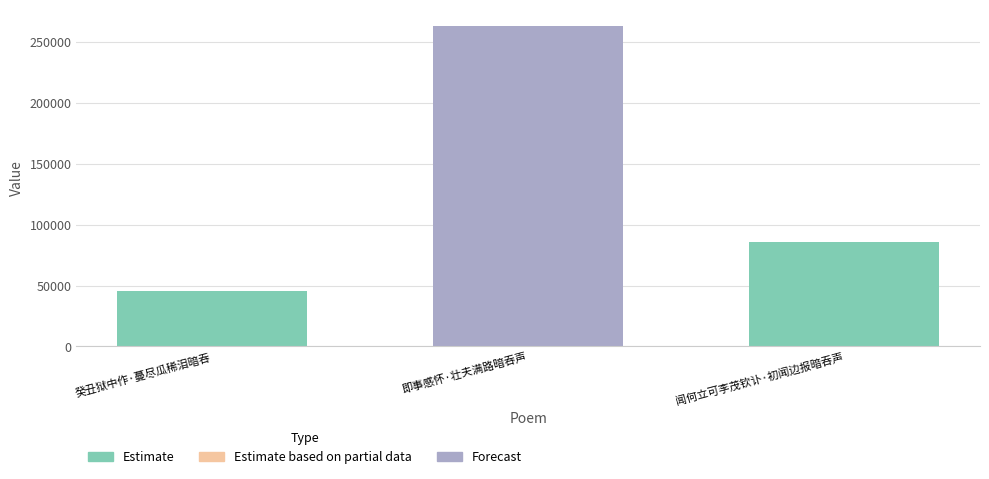

Reading left to right, list all the values displayed in this chart.

45746	263420	86008